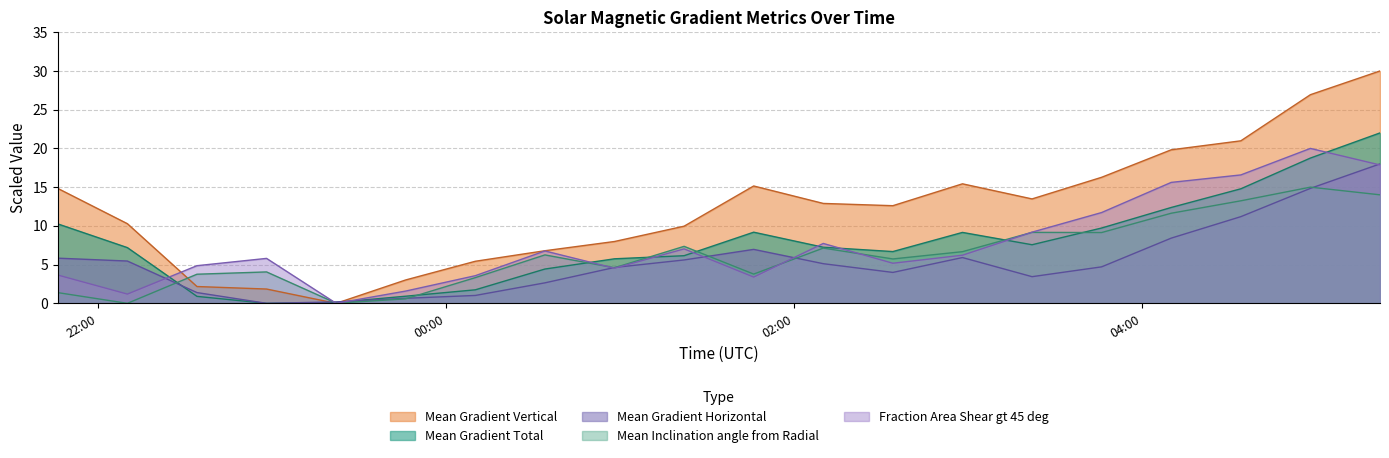

How many categories are shown in the chart?

20